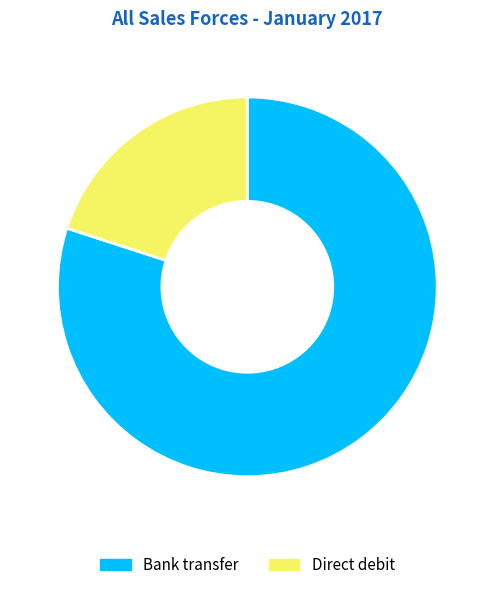

What is the ratio of the value at Bank transfer to the value at Direct debit?

4.0